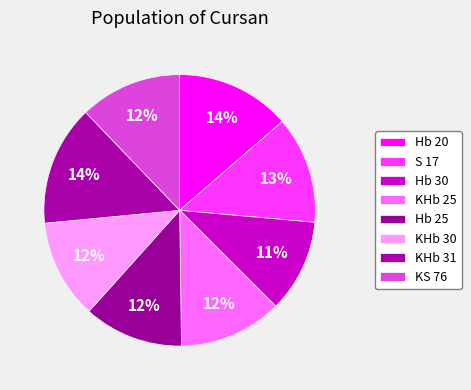

Approximately how many times larger is the value at KHb 31 compared to Hb 25?

1.2